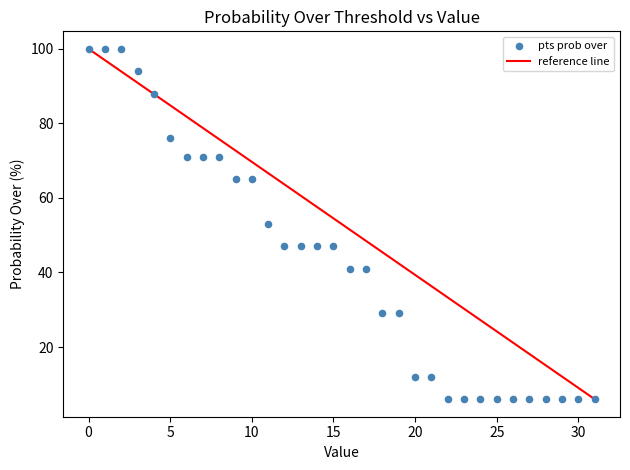

What is the range of Y values (max minus min)?

94